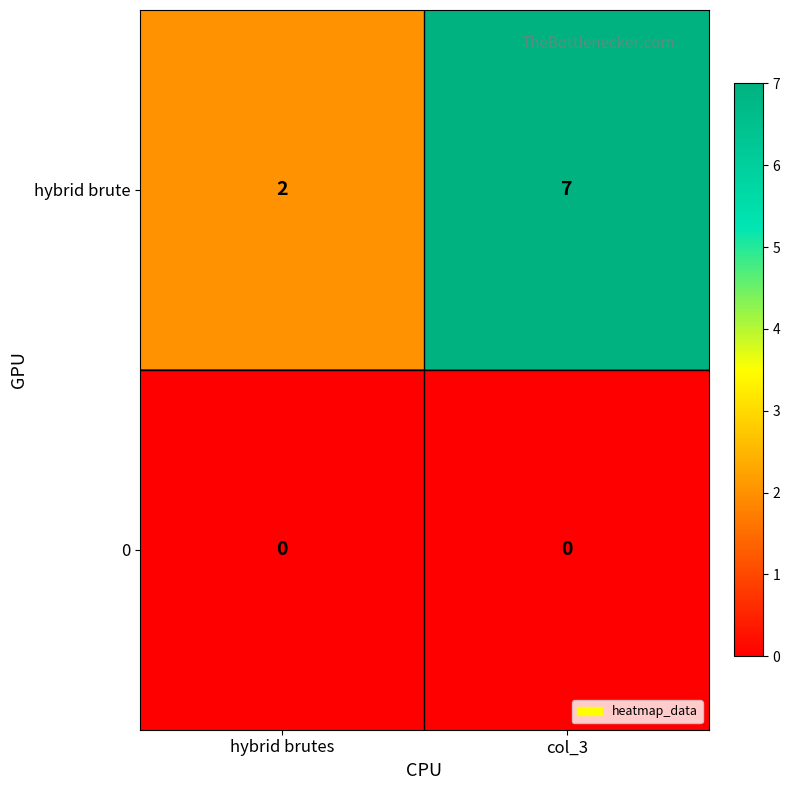

What is the total value across all series at hybrid brutes?

2